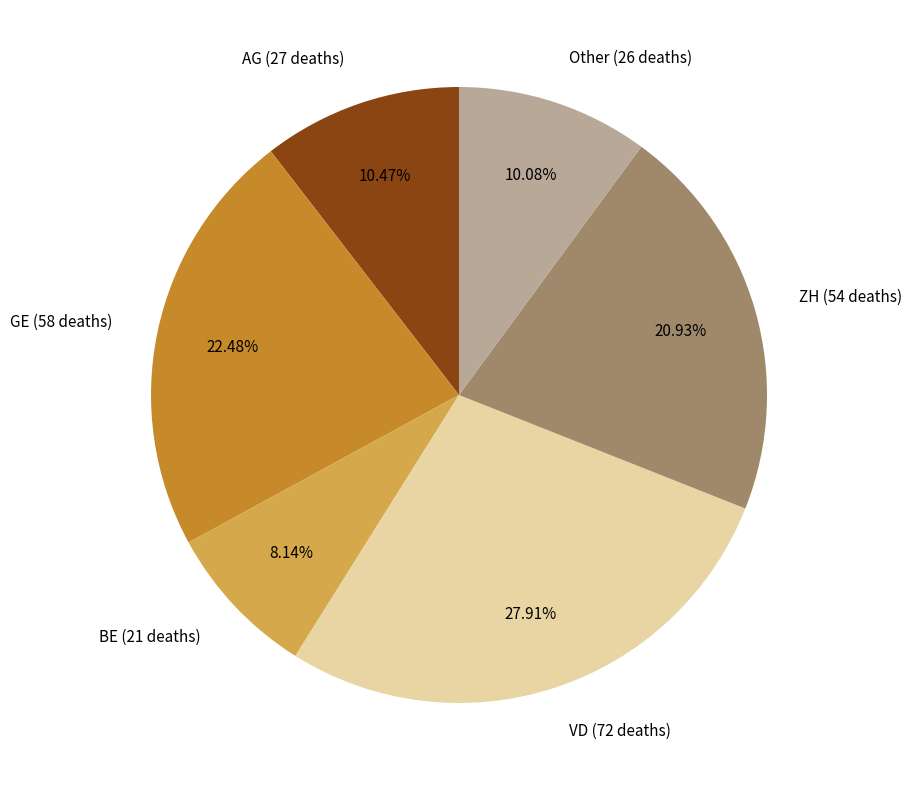

Is there a majority slice in this chart?

No